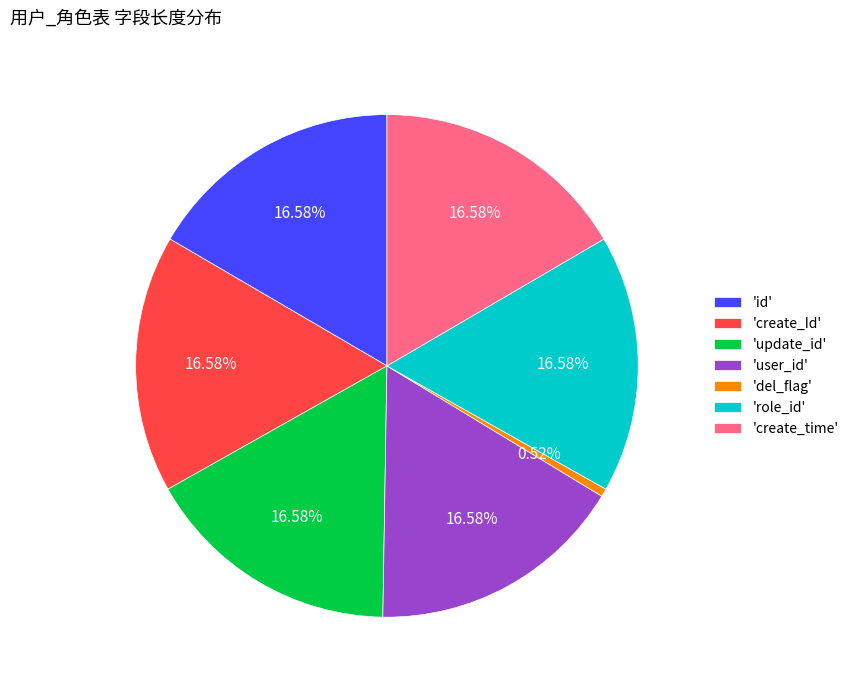

Is the sum of 'create_Id' and 'id' greater than half?

No